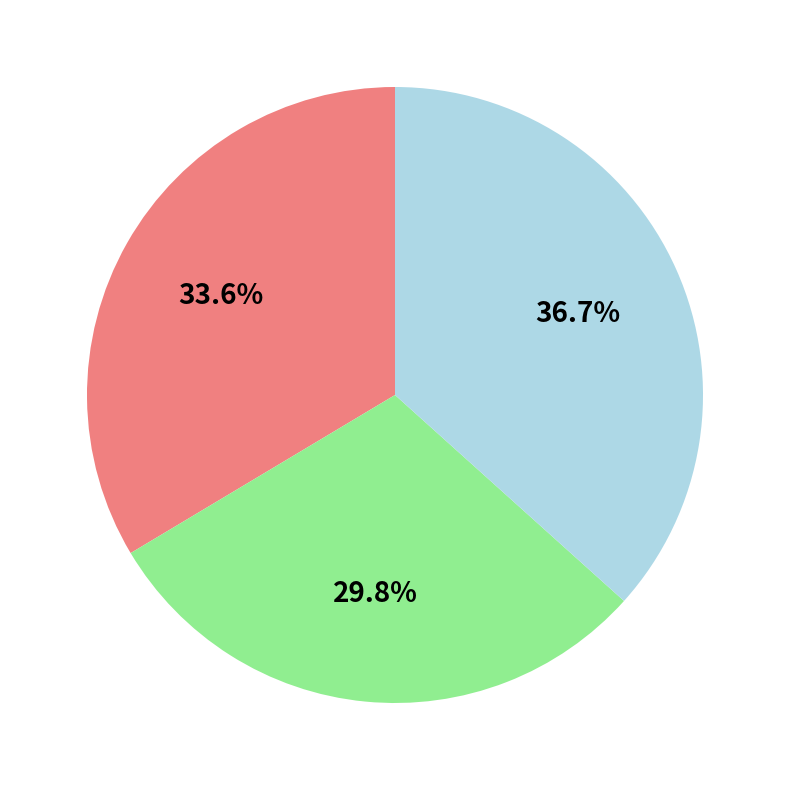

How many slices are in this pie chart?

3